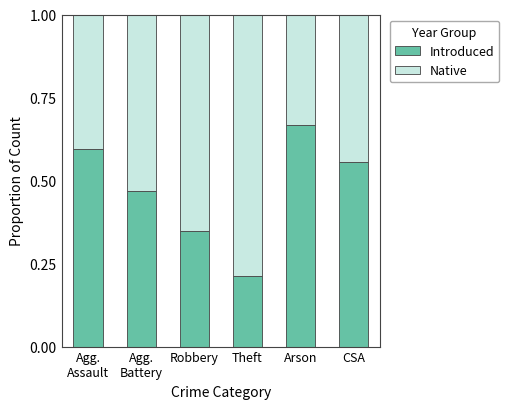

Is it true that Native equals 0.6 at CSA?

True